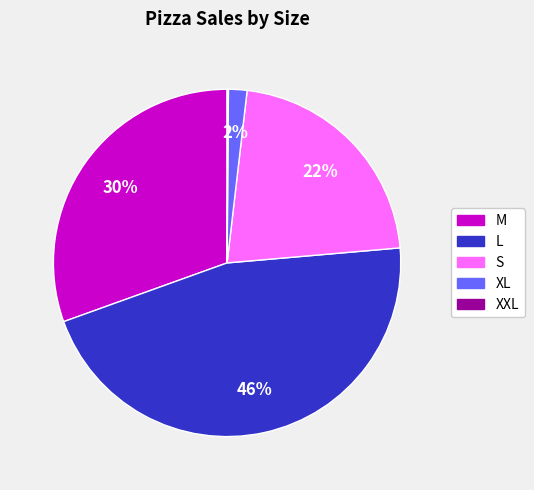

The M slice represents 17% of the pie. True or false?

False